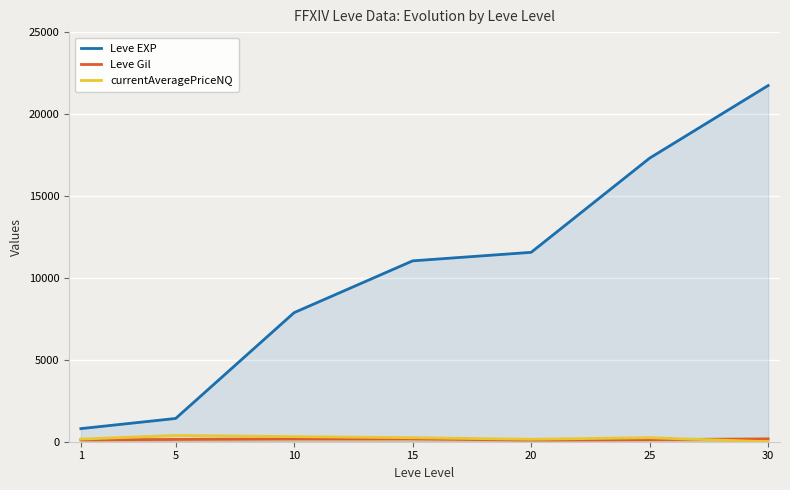

Rank the categories by Leve EXP value from highest to lowest.

30, 25, 20, 15, 10, 5, 1